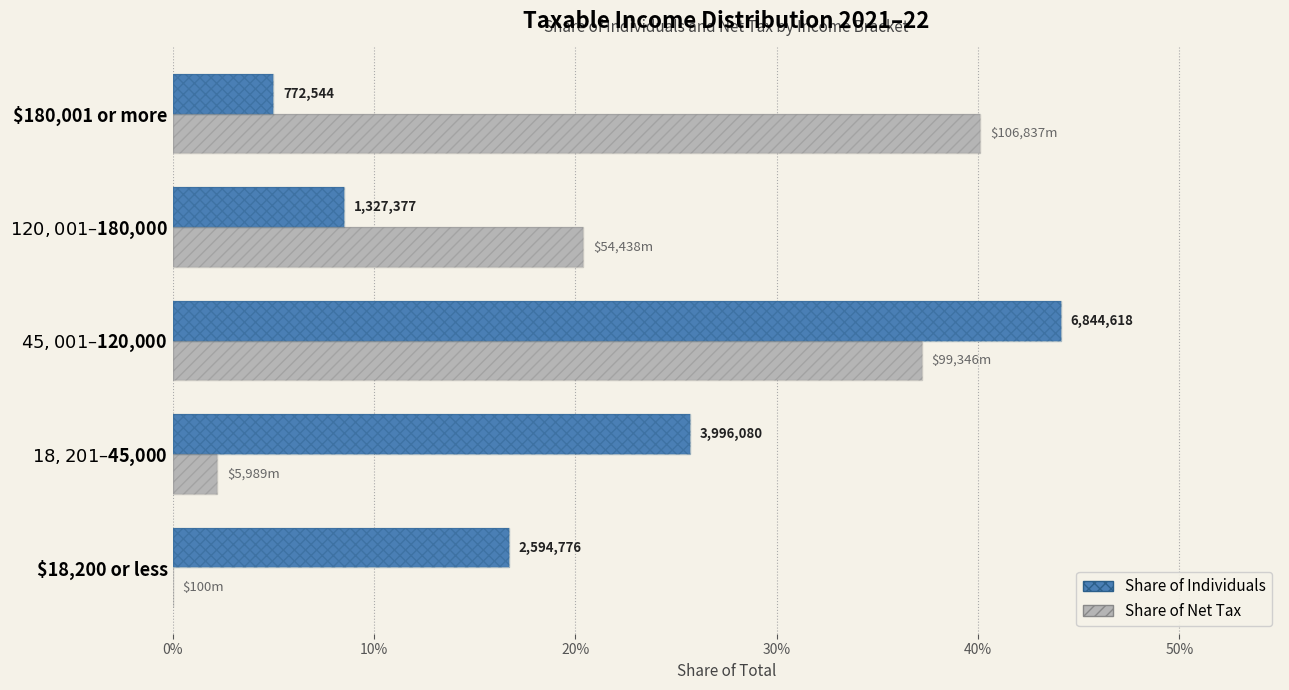

Which series has the largest range (max minus min)?

Share of Net Tax